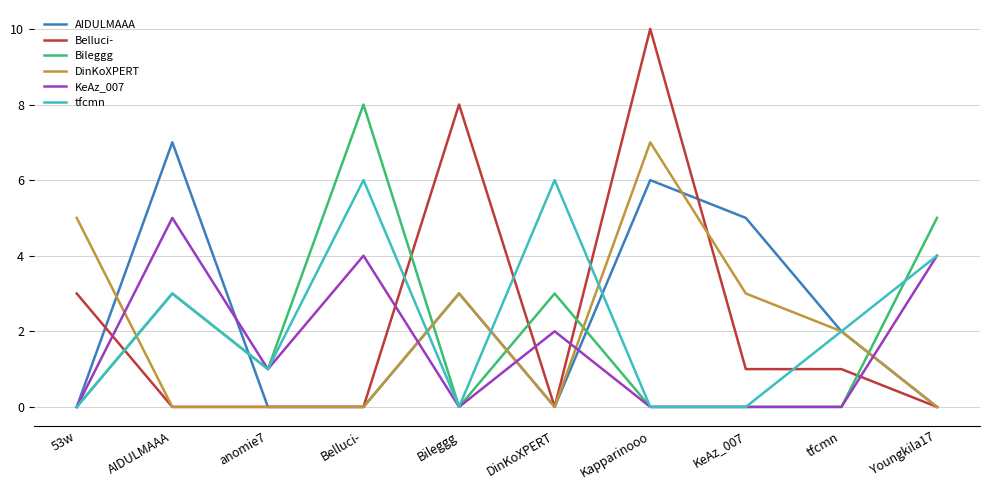

What is the difference between the highest and lowest values at KeAz_007?

5